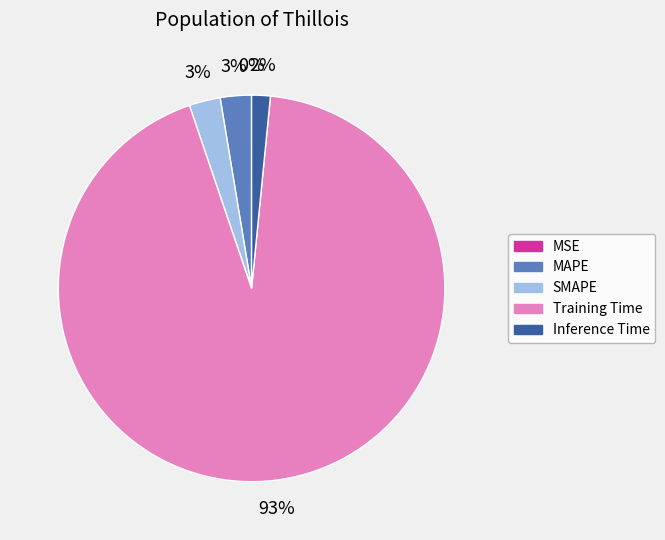

Do Training Time and Inference Time together represent more than half of the pie?

Yes